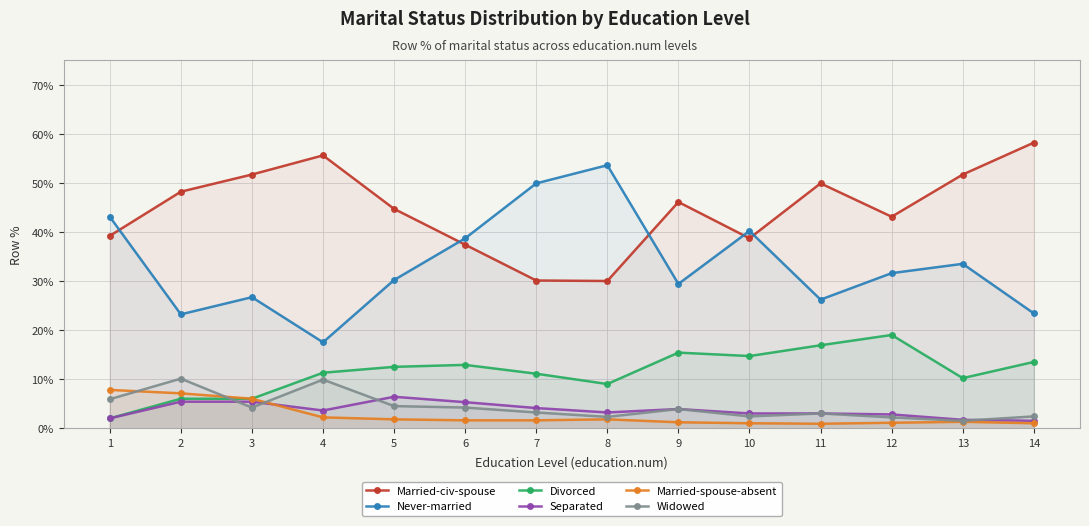

What is the difference between the Separated values at 9 and 2?

1.5